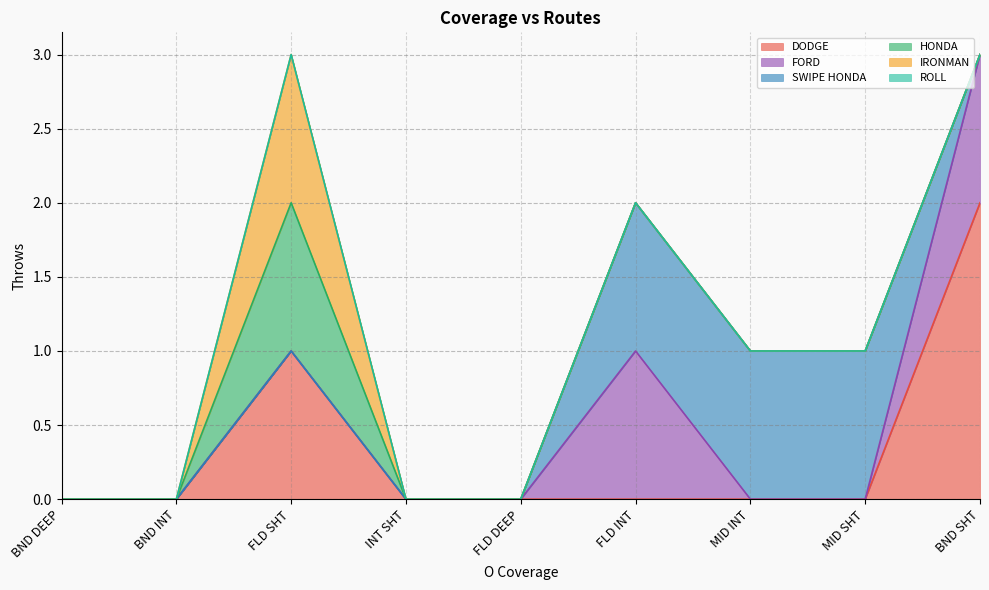

At which label is DODGE closest to 1?

FLD SHT